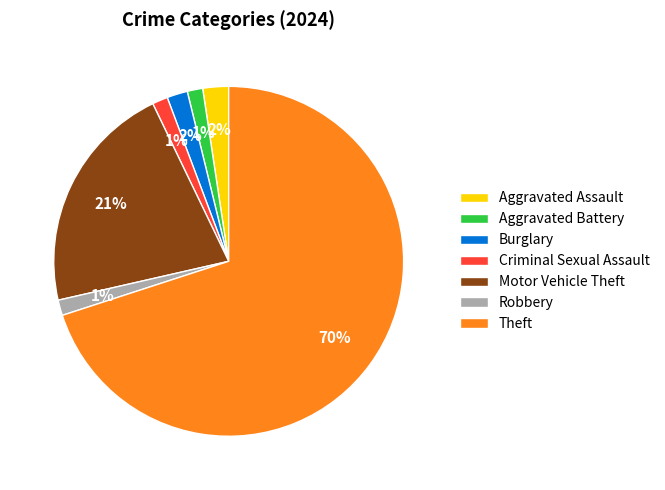

Between Burglary and Motor Vehicle Theft, which is larger?

Motor Vehicle Theft